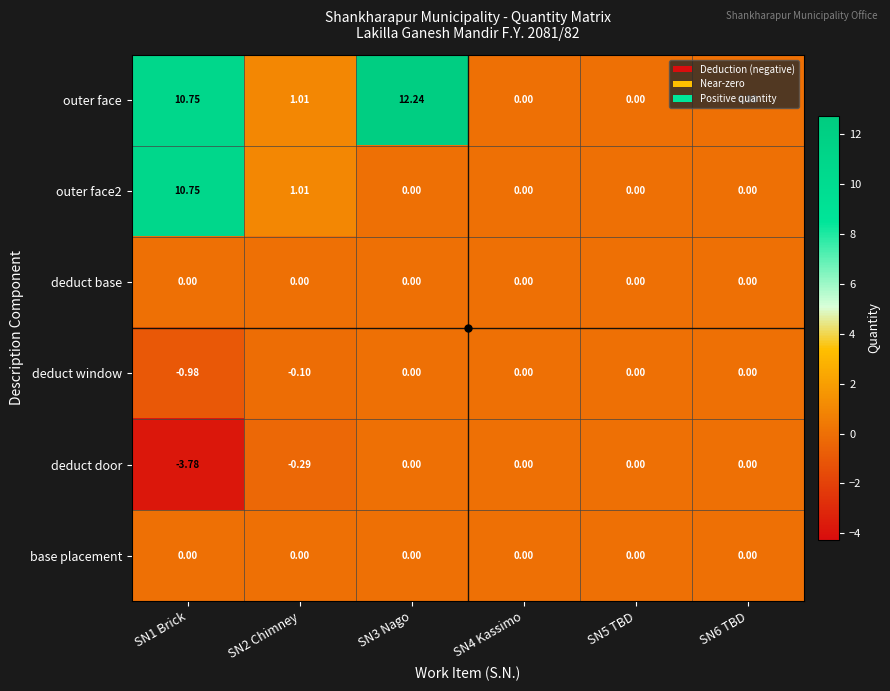

Count the number of categories in the chart.

6